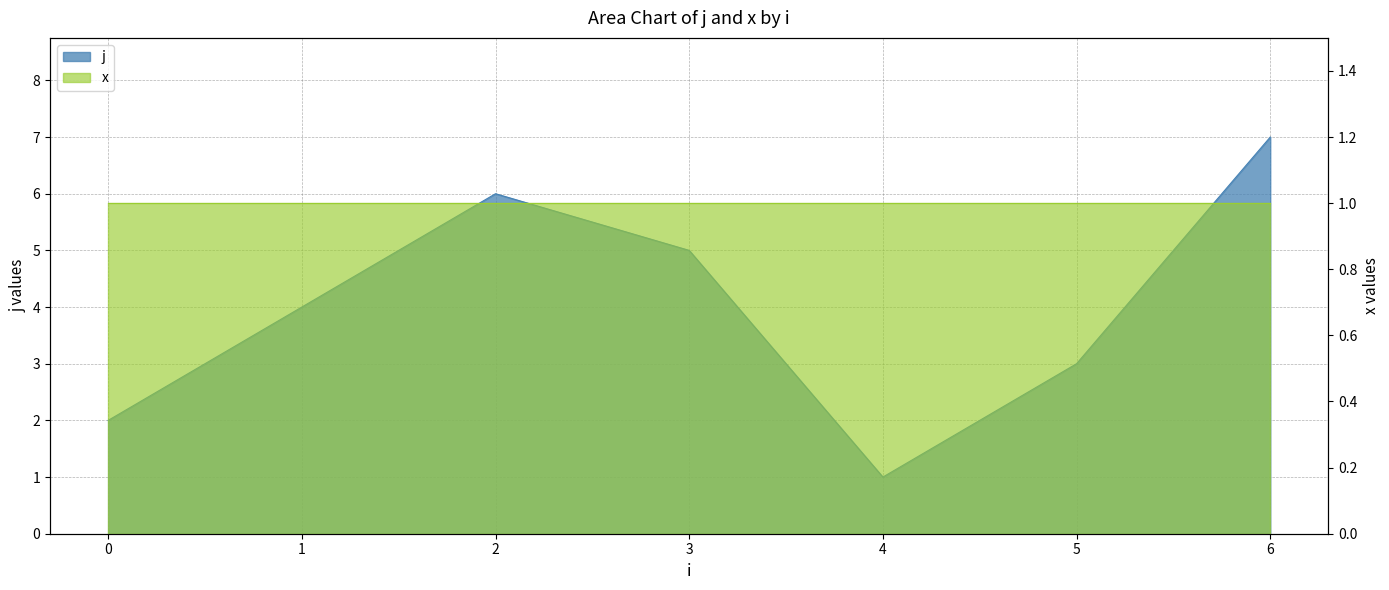

What is the sum of all values?

28